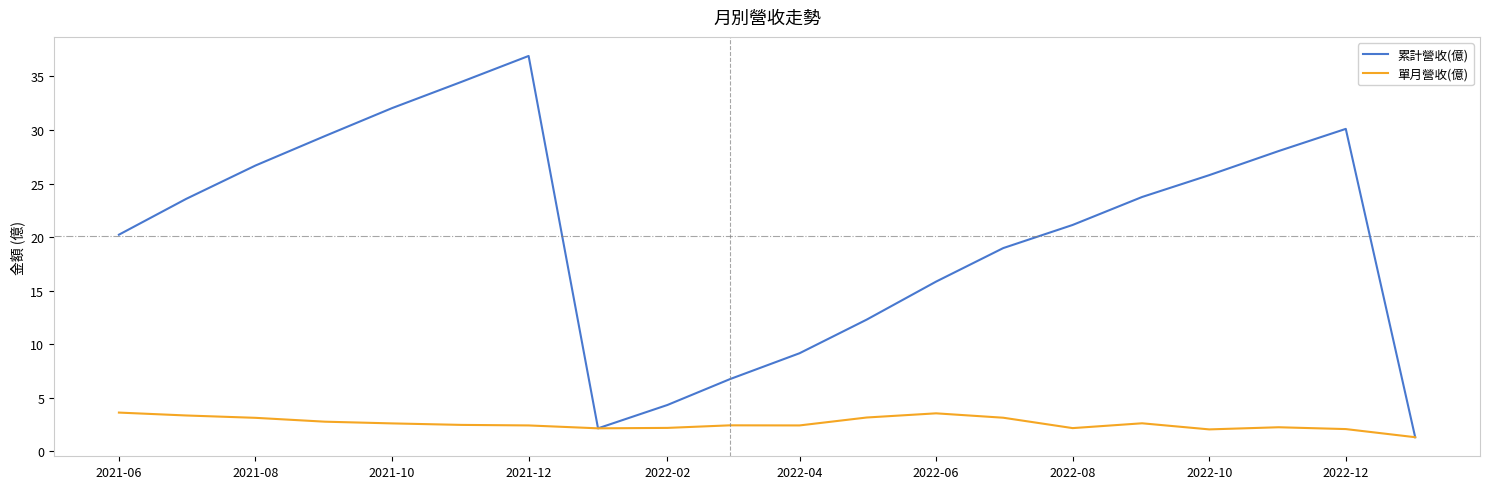

Which series has the largest total across all categories?

累計營收(億)